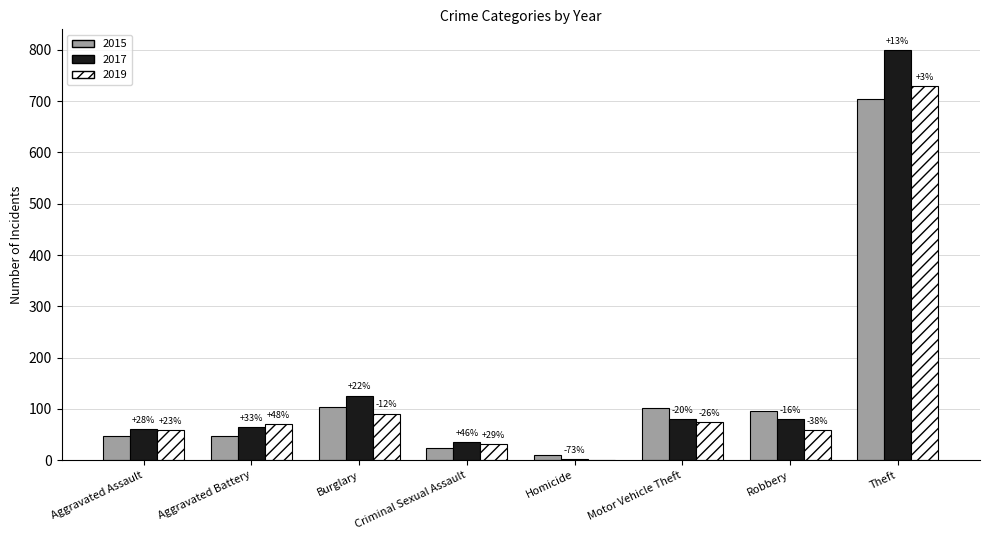

What are all the series names shown in the legend?

2015, 2017, 2019